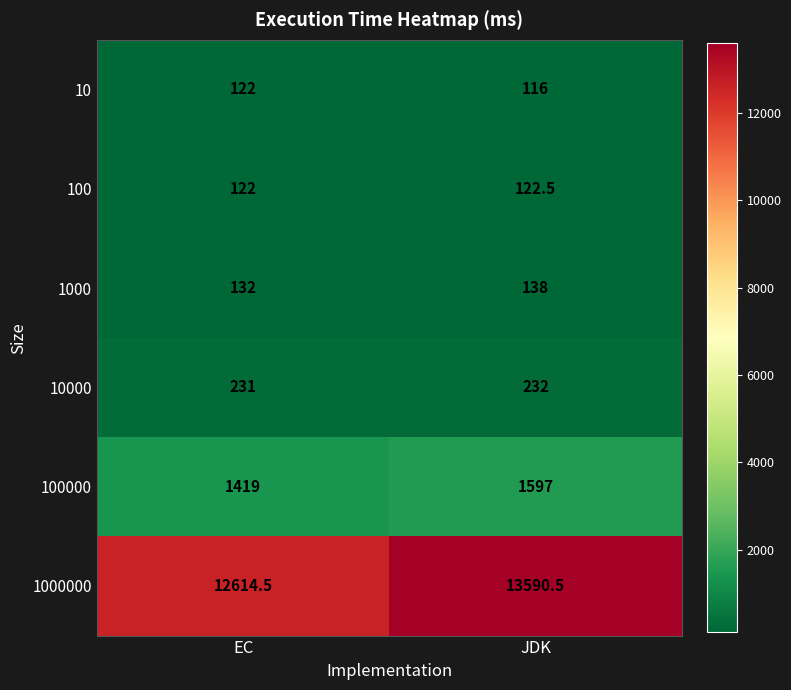

Read the 100000 value at EC.

1419.0